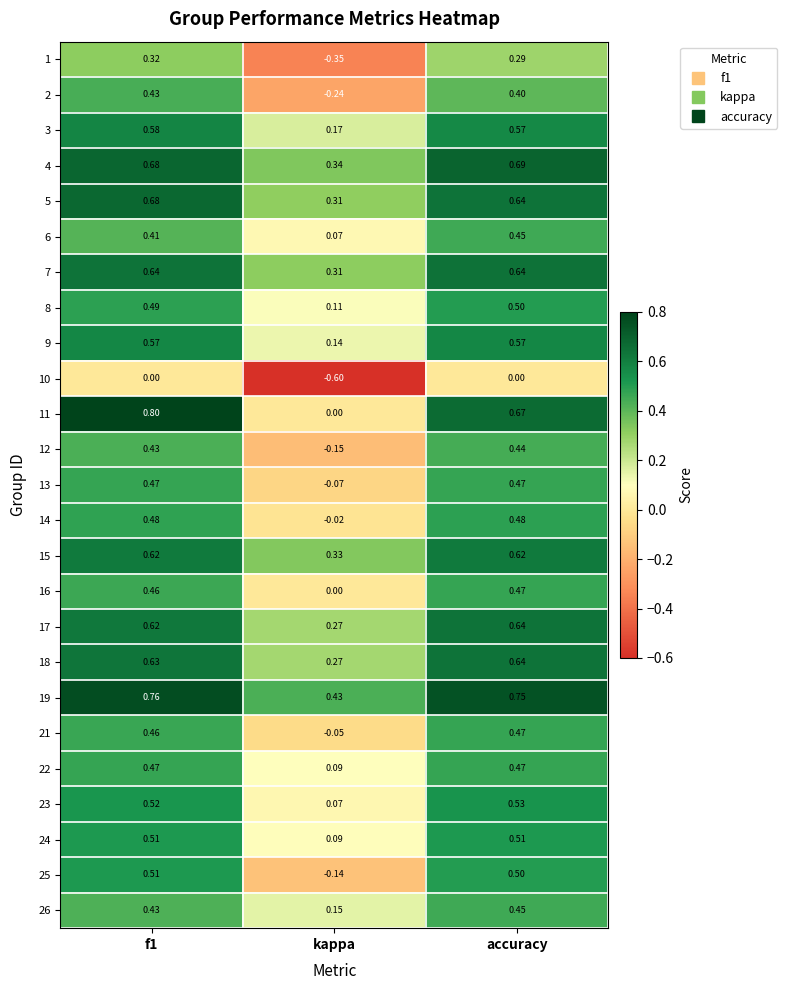

Is the value of 4 at accuracy greater than the value of 24 at accuracy?

Yes